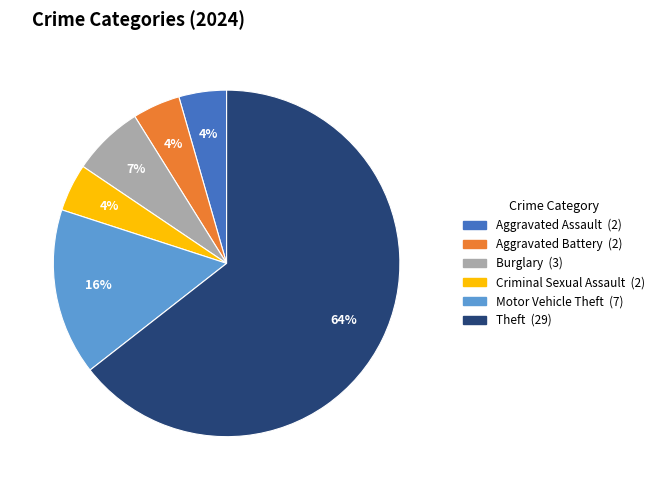

Is there a majority slice in this chart?

Yes